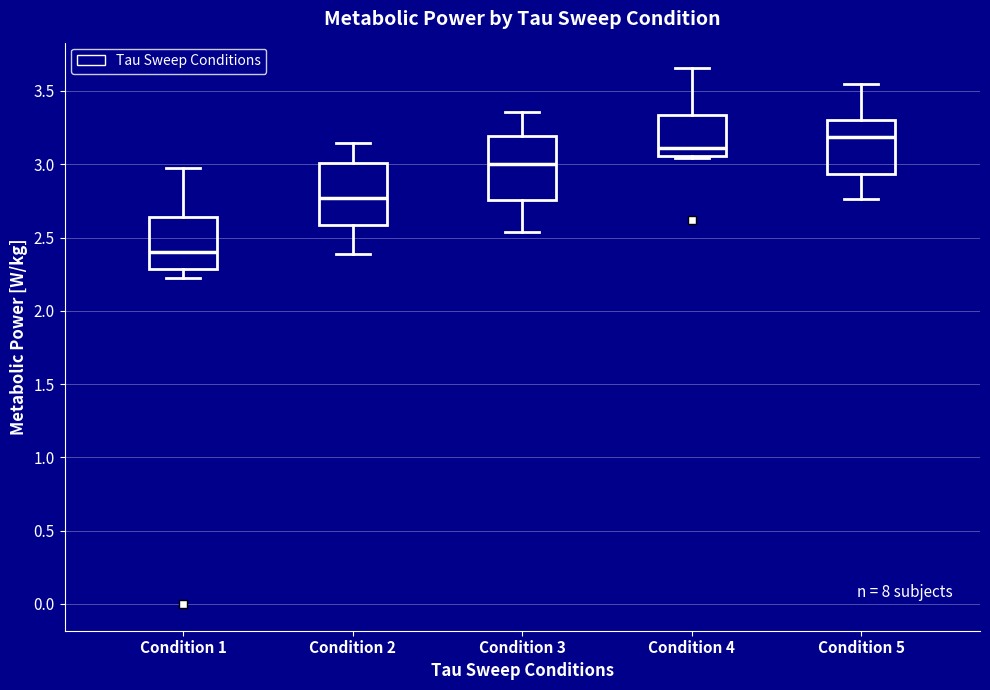

Reading left to right, transcribe this box plot: for each box, give where its median line is, the range the box spans, and where its two whiskers end, as read against the y-axis. The values are not printed on the chart, so give them approximately, as read against the axis.

Condition 1: median 2.40, box 2.30 to 2.65, whiskers 2.25 to 2.95
Condition 2: median 2.75, box 2.60 to 3.00, whiskers 2.40 to 3.15
Condition 3: median 3.00, box 2.75 to 3.20, whiskers 2.55 to 3.35
Condition 4: median 3.10, box 3.05 to 3.35, whiskers 3.05 (just below the box's lower edge) to 3.65
Condition 5: median 3.20, box 2.95 to 3.30, whiskers 2.75 to 3.55